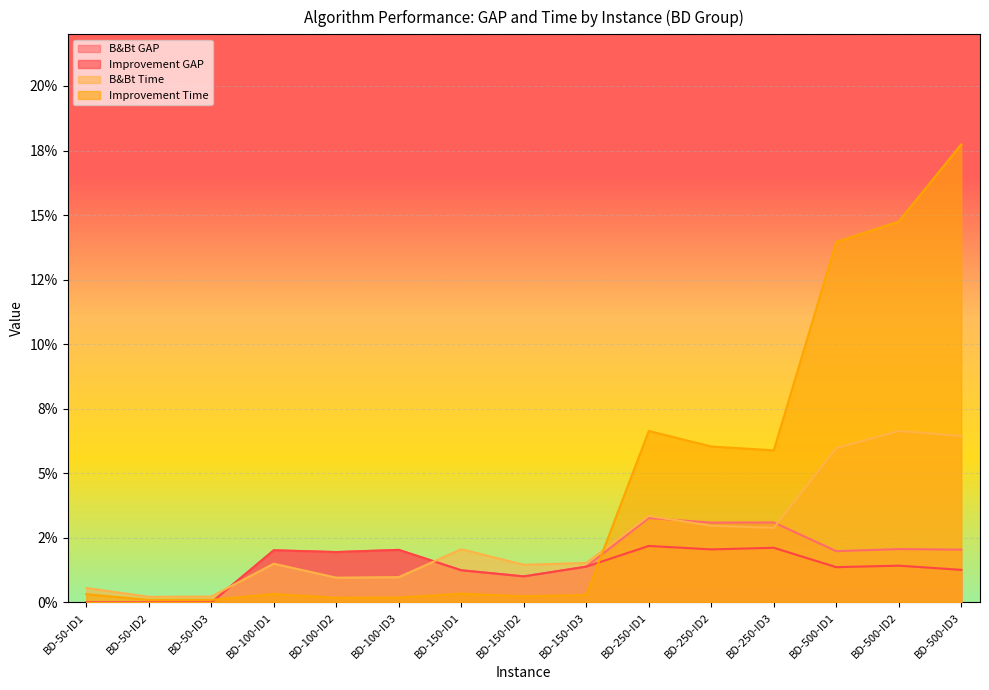

True or false: B&Bt Time has a value of 0.0 at BD-50-ID1.

True